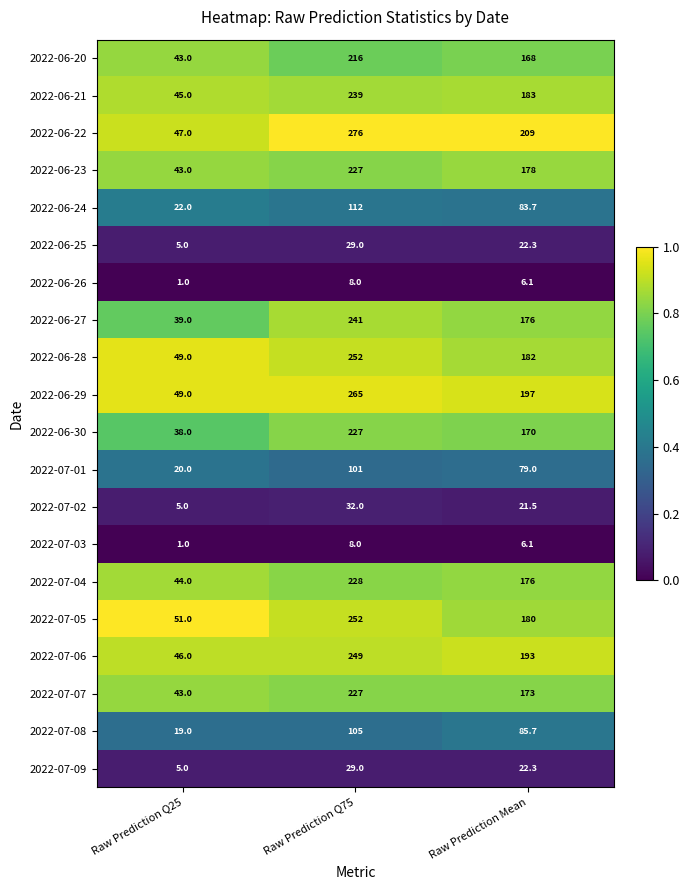

Which series has the widest spread of values?

2022-06-22